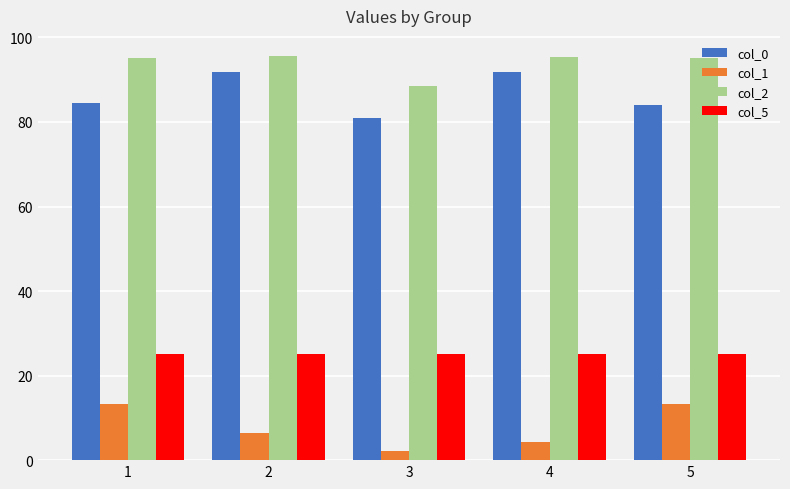

What is the total value across all series at 2?

218.7